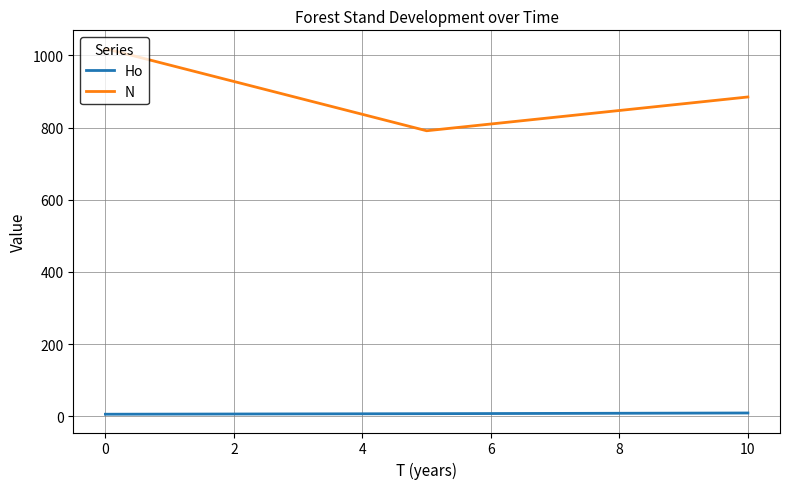

What is the sum of all Ho values?

22.4